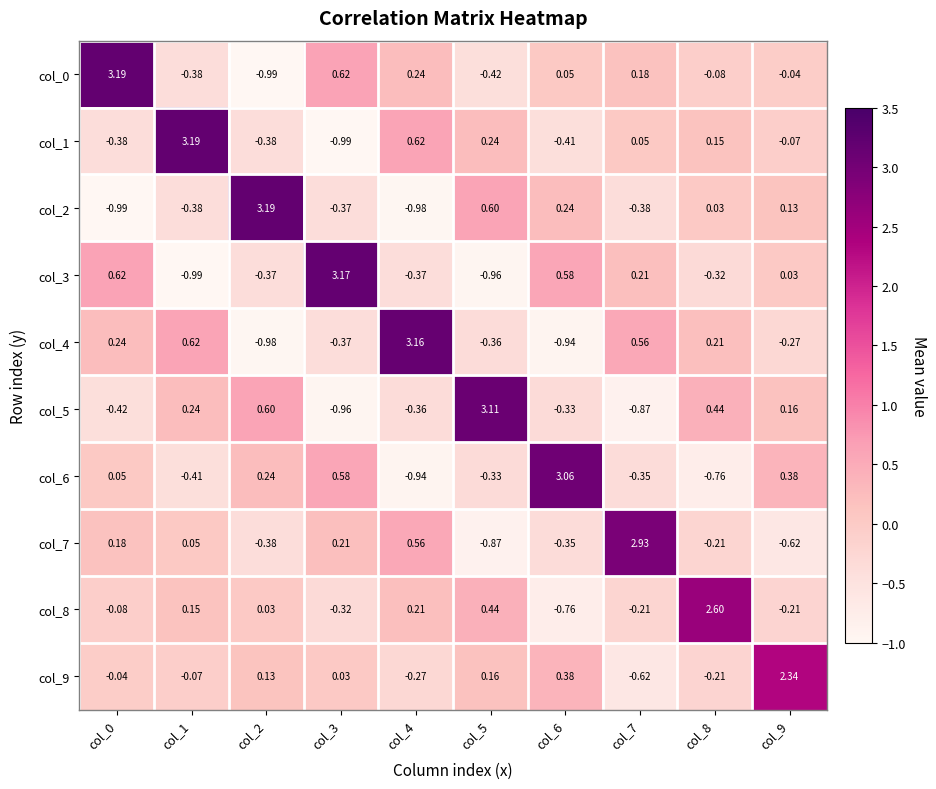

Is the value of col_4 at col_2 greater than the value of col_8 at col_9?

No